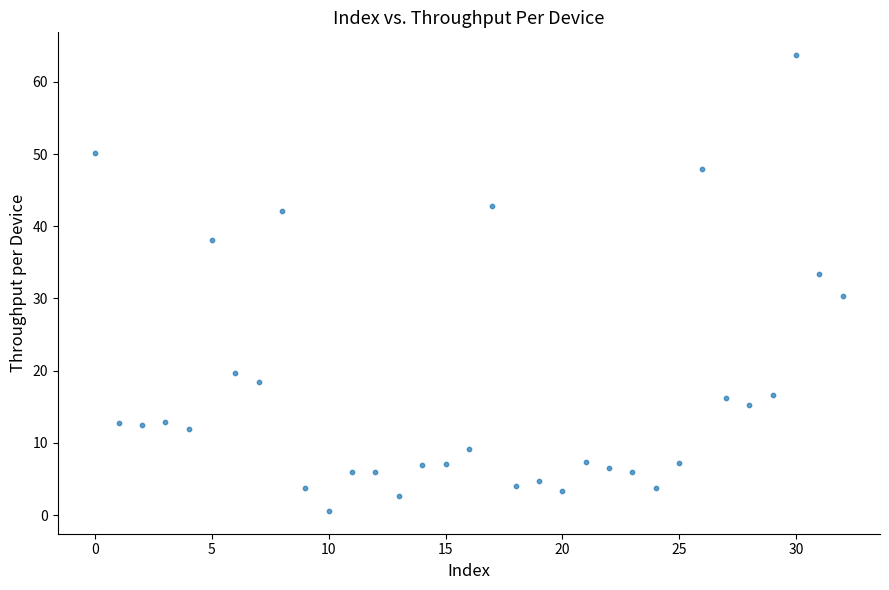

What is the range of Y values (max minus min)?

63.1